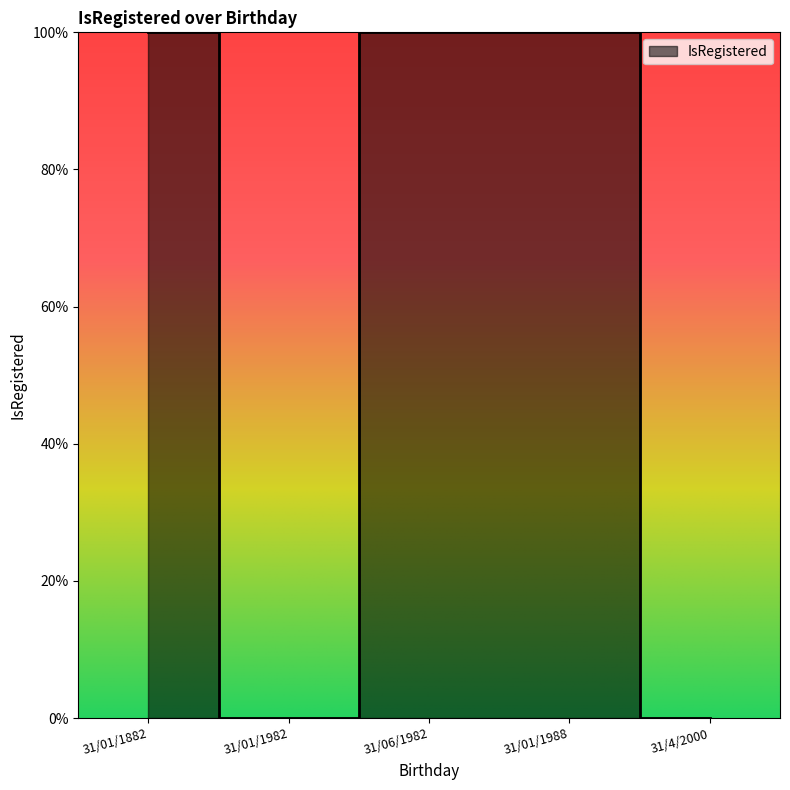

True or false: the data shows 0 at 31/01/1882.

False